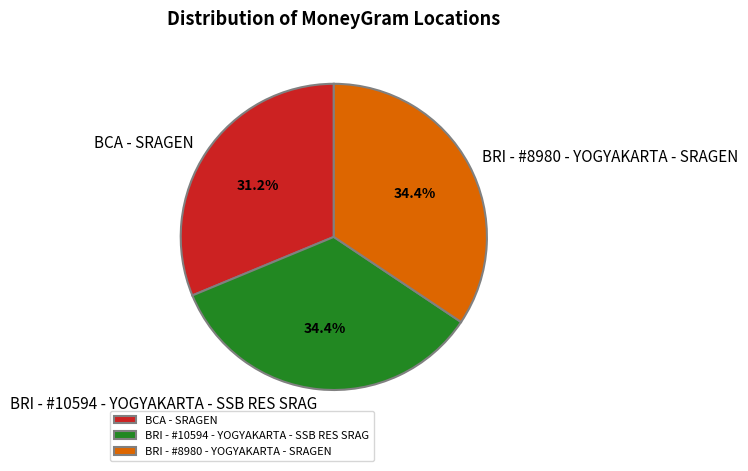

Approximately how many times larger is the value at BRI - #10594 - YOGYAKARTA - SSB RES SRAG compared to BCA - SRAGEN?

1.1